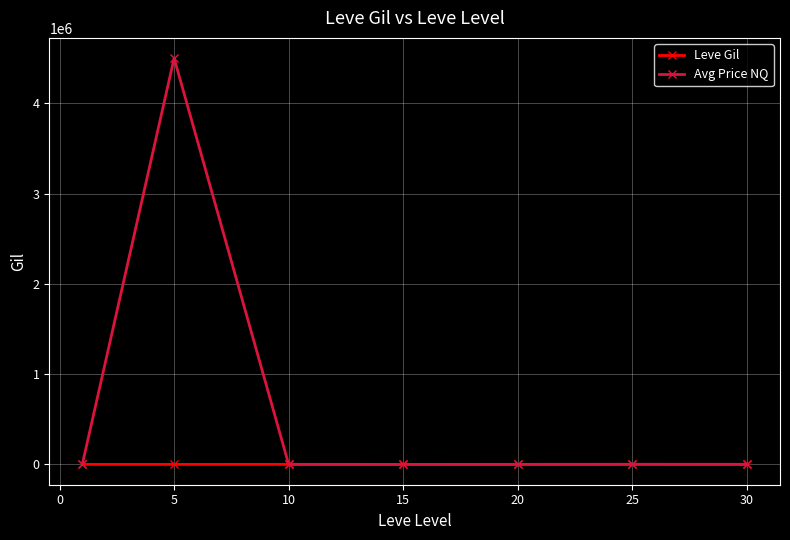

What is the difference between the maximum and minimum values in the Avg Price NQ series?

4499958.4